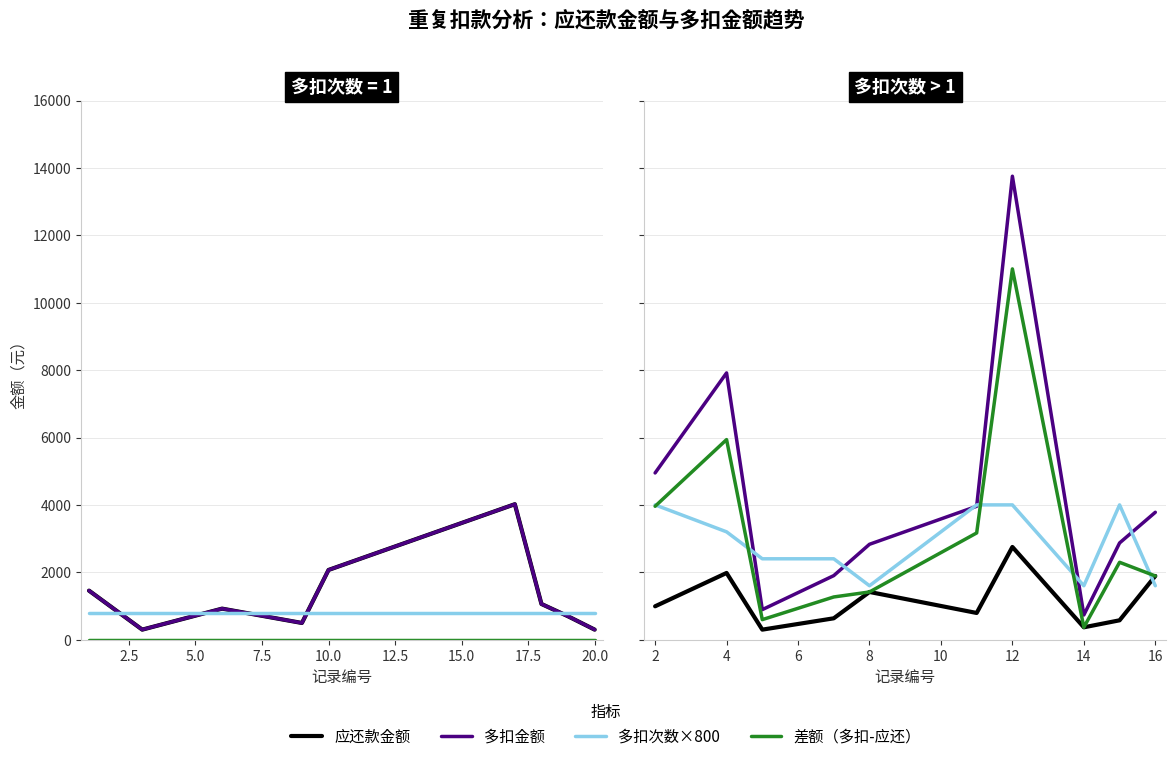

Which label corresponds to the smallest value in the chart?

5.0